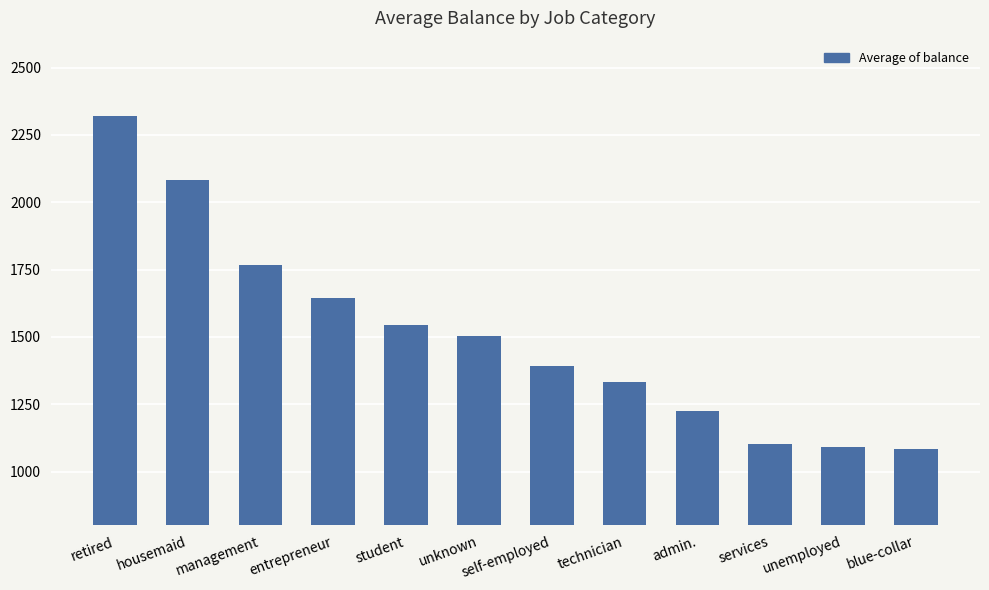

What is the approximate value at technician?

1331.0